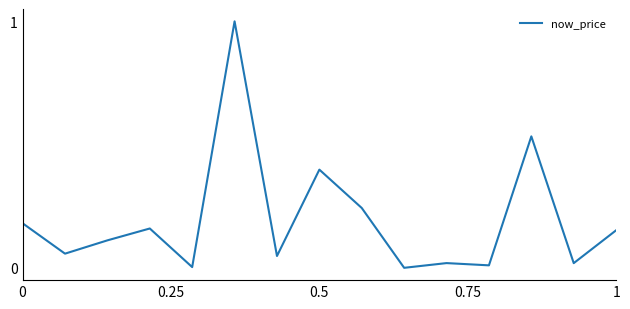

What is the greatest value displayed?

1.0